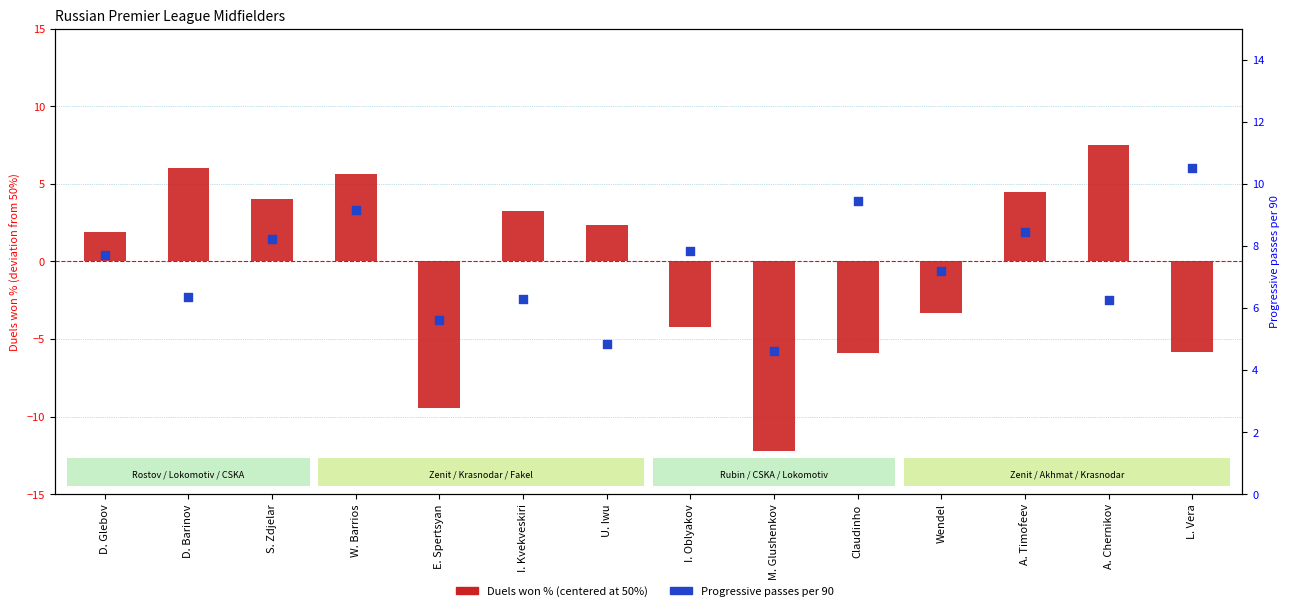

At how many categories does at least one series exceed -11?

14